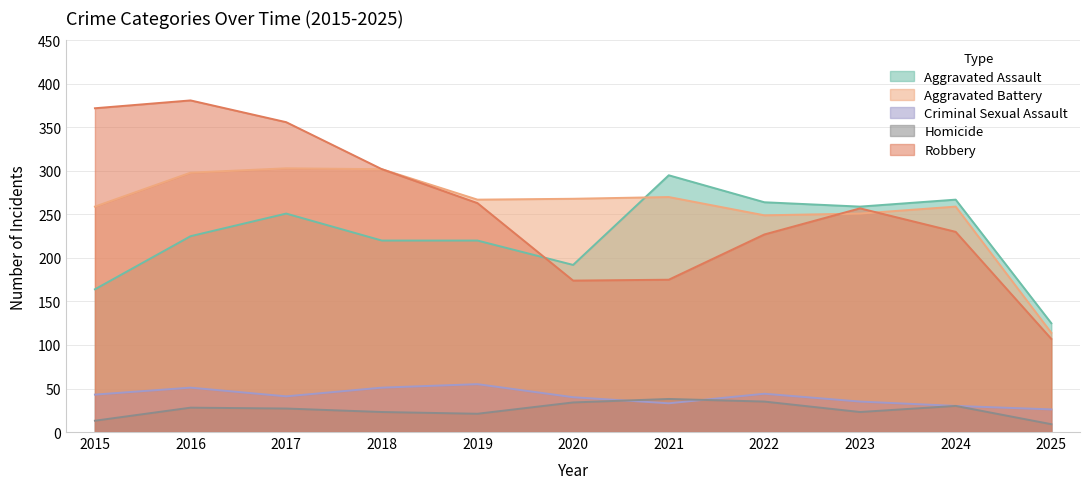

What are all the series names shown in the legend?

Aggravated Assault, Aggravated Battery, Criminal Sexual Assault, Homicide, Robbery